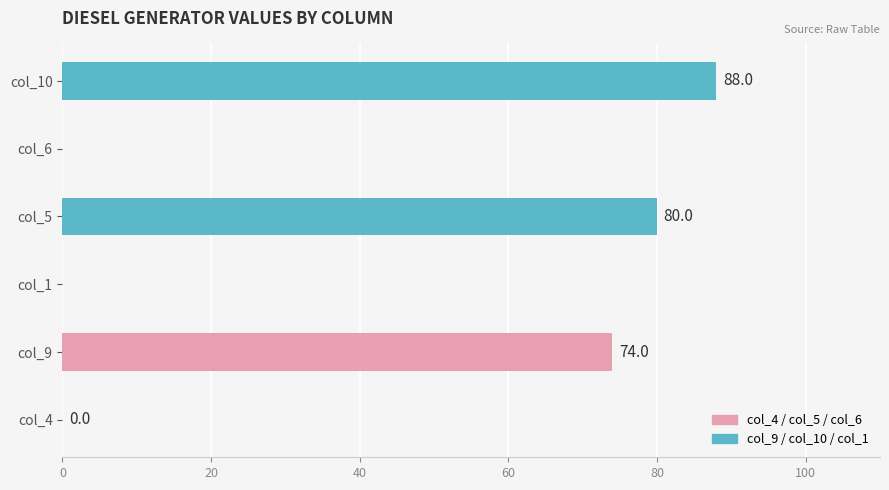

True or false: the data shows 106.9 at col_9.

False